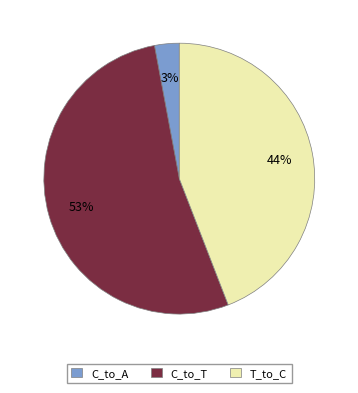

What is the ratio of the value at T_to_C to the value at C_to_T?

0.8